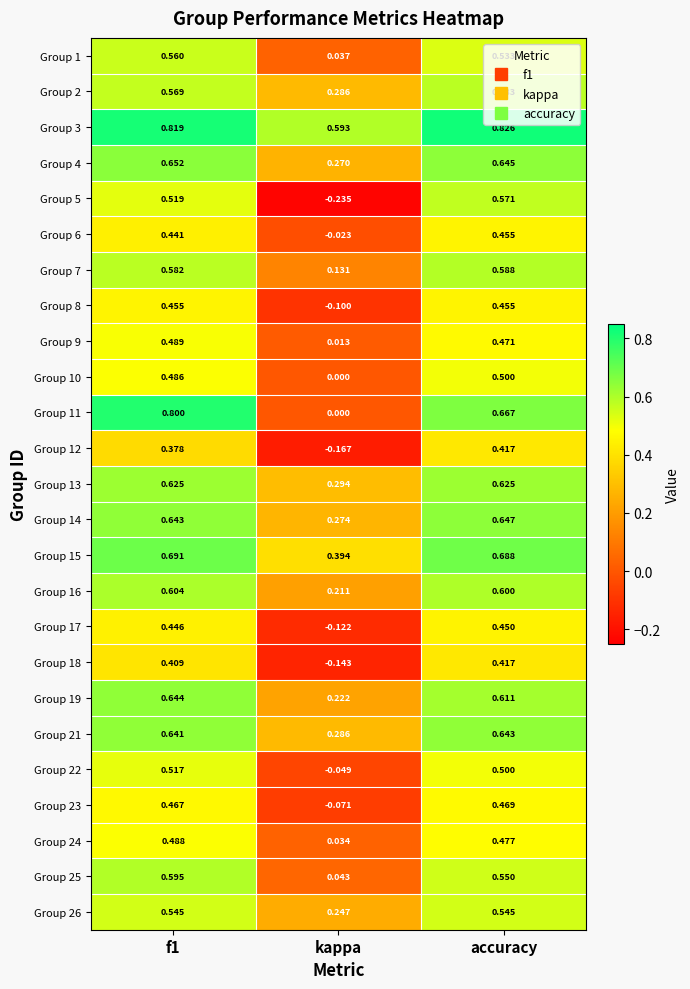

Which category has the highest value across all series?

accuracy